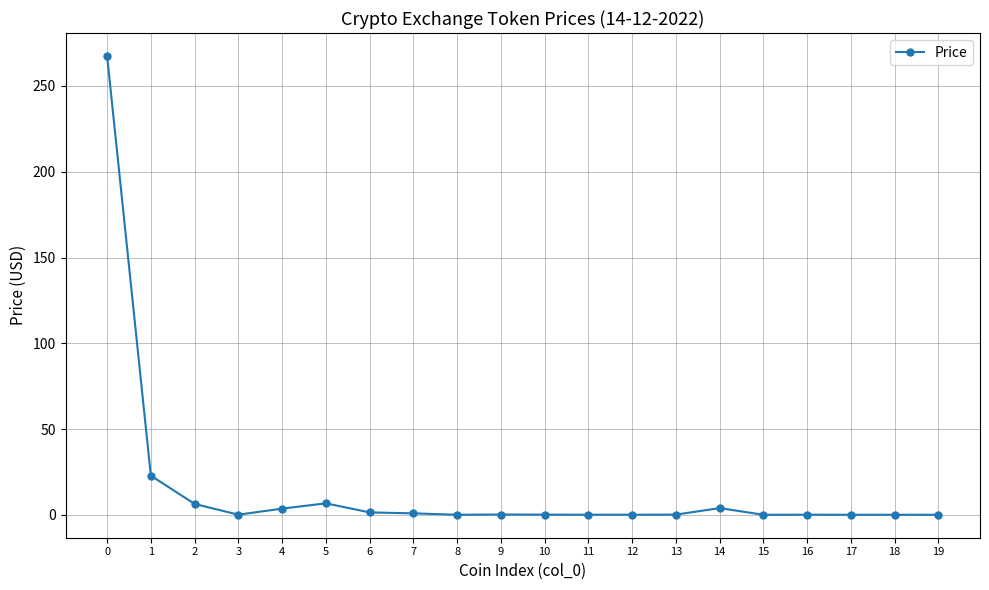

Does the chart display data point markers on the line(s)?

Yes